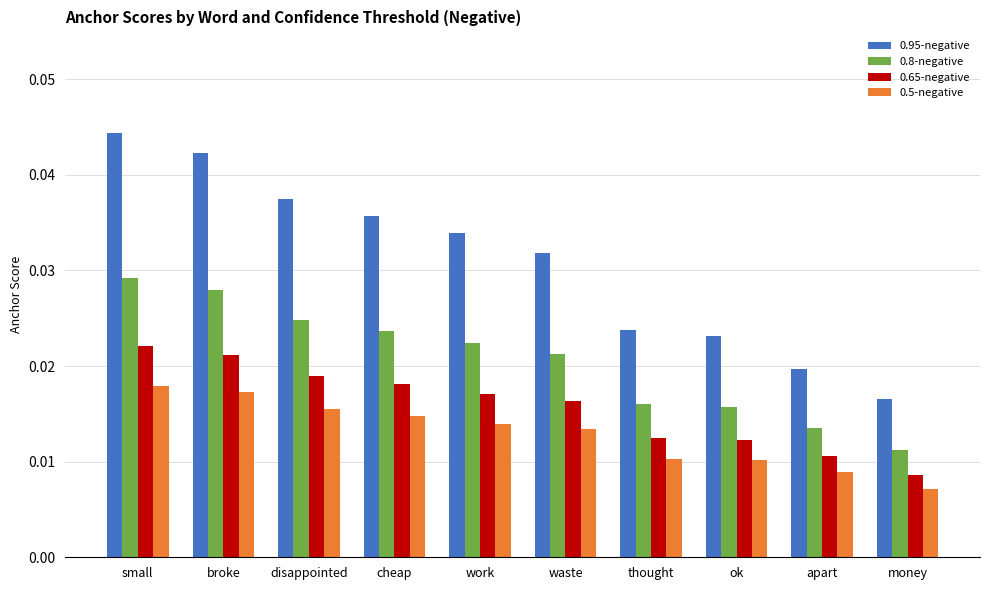

At which category is the sum across all series the highest?

small